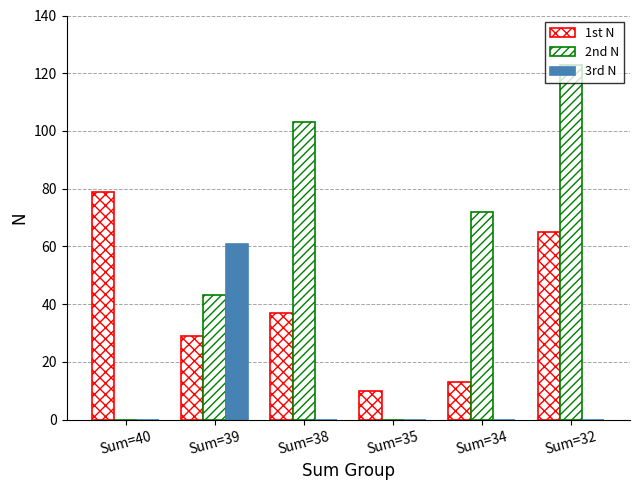

Which series has the widest spread of values?

2nd N